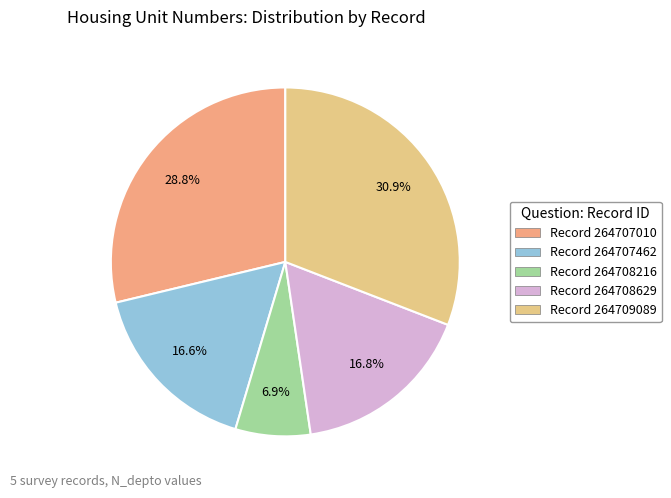

Rank the categories by value from highest to lowest.

264709089, 264707010, 264708629, 264707462, 264708216